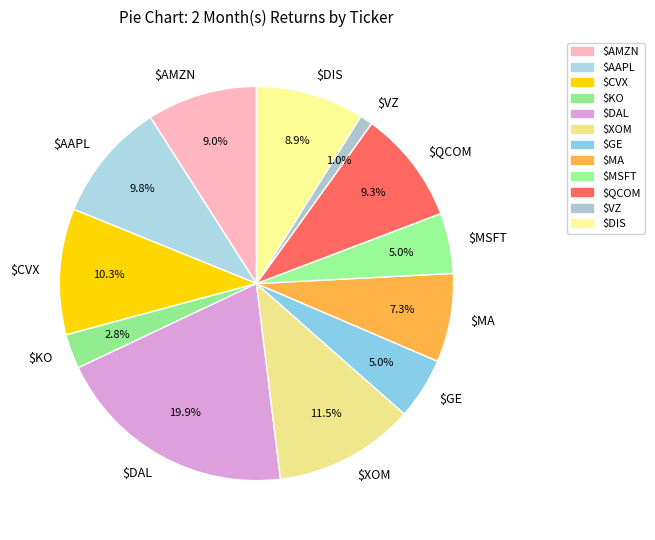

How many slices are in this pie chart?

12